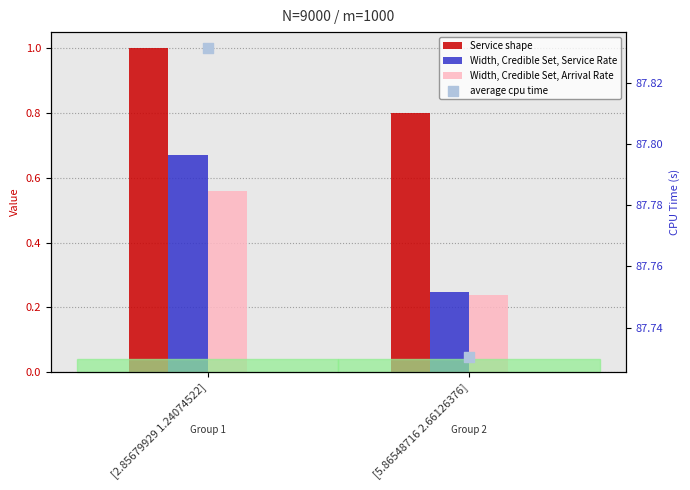

What are all the series names shown in the legend?

Service shape, Width, Credible Set, Service Rate, Width, Credible Set, Arrival Rate, average cpu time